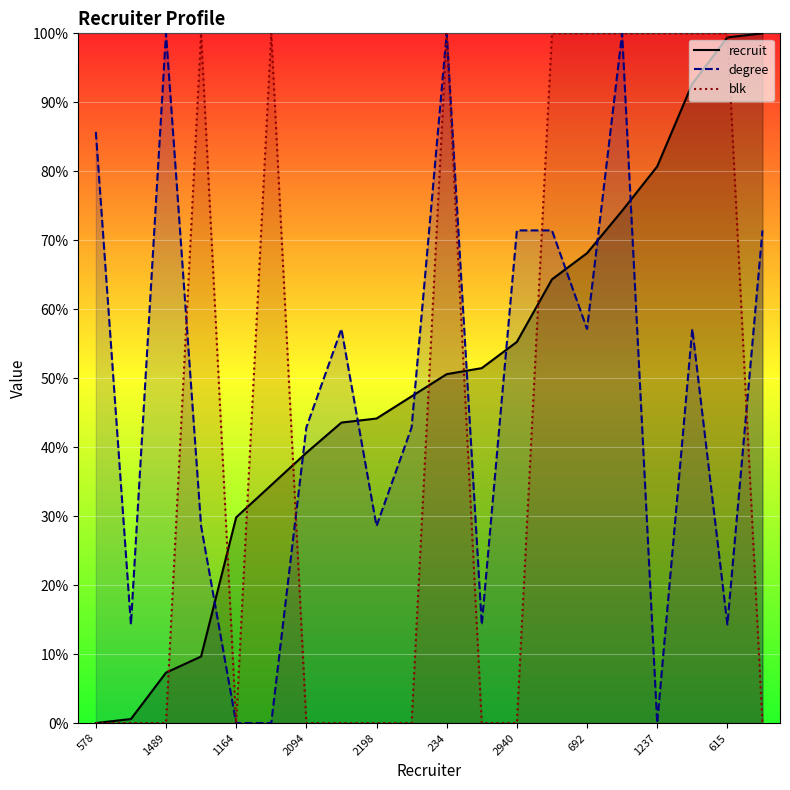

What is the value of the blk point at the 14th from the left?

100.0